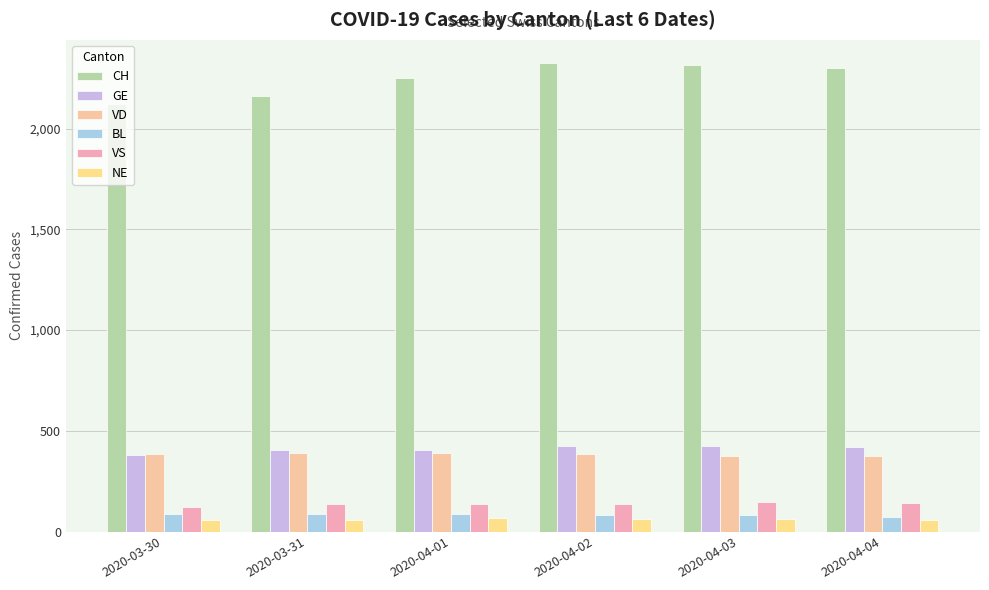

What is the sum of all CH values?

13475